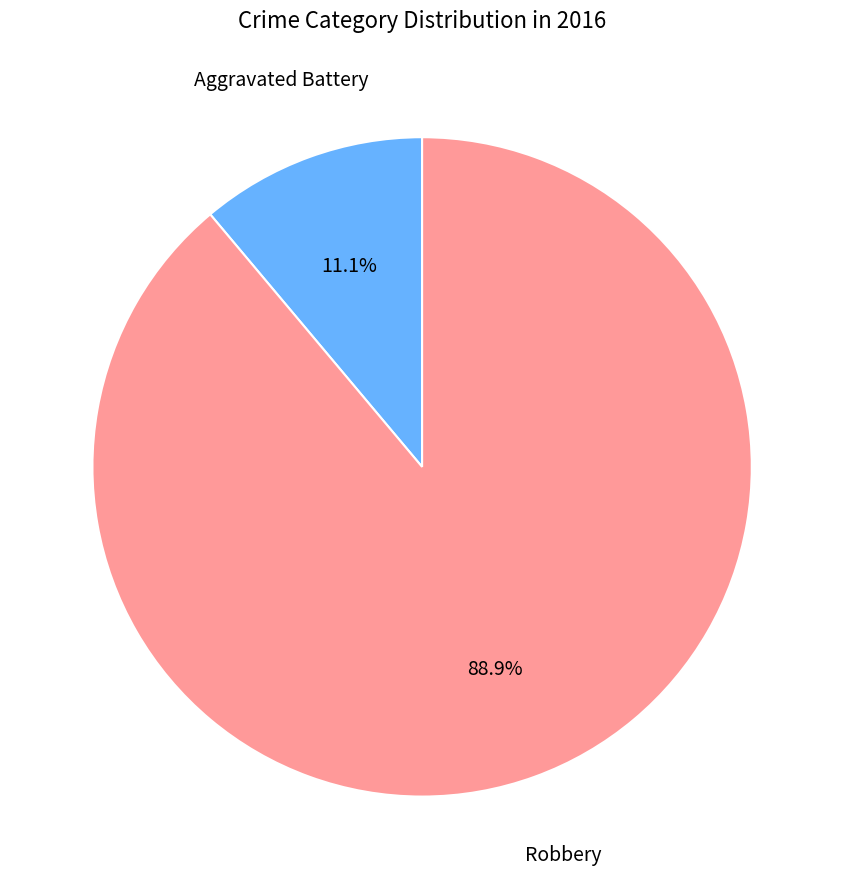

What is the majority slice?

Robbery